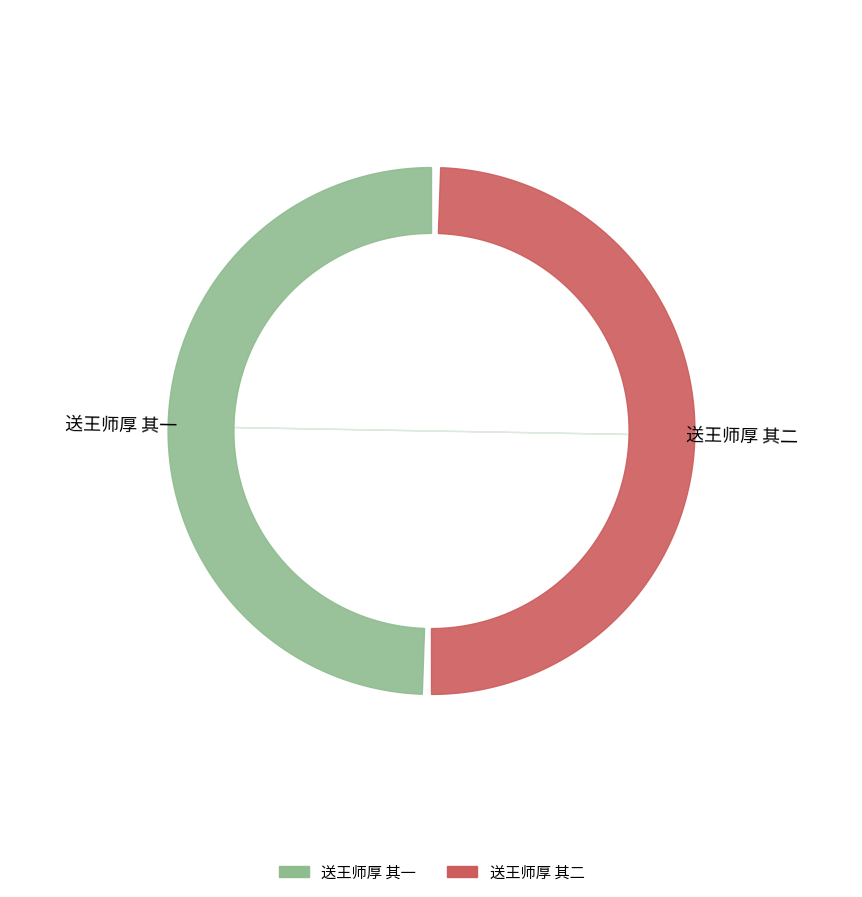

The 送王师厚 其一 slice represents 50% of the pie. True or false?

True